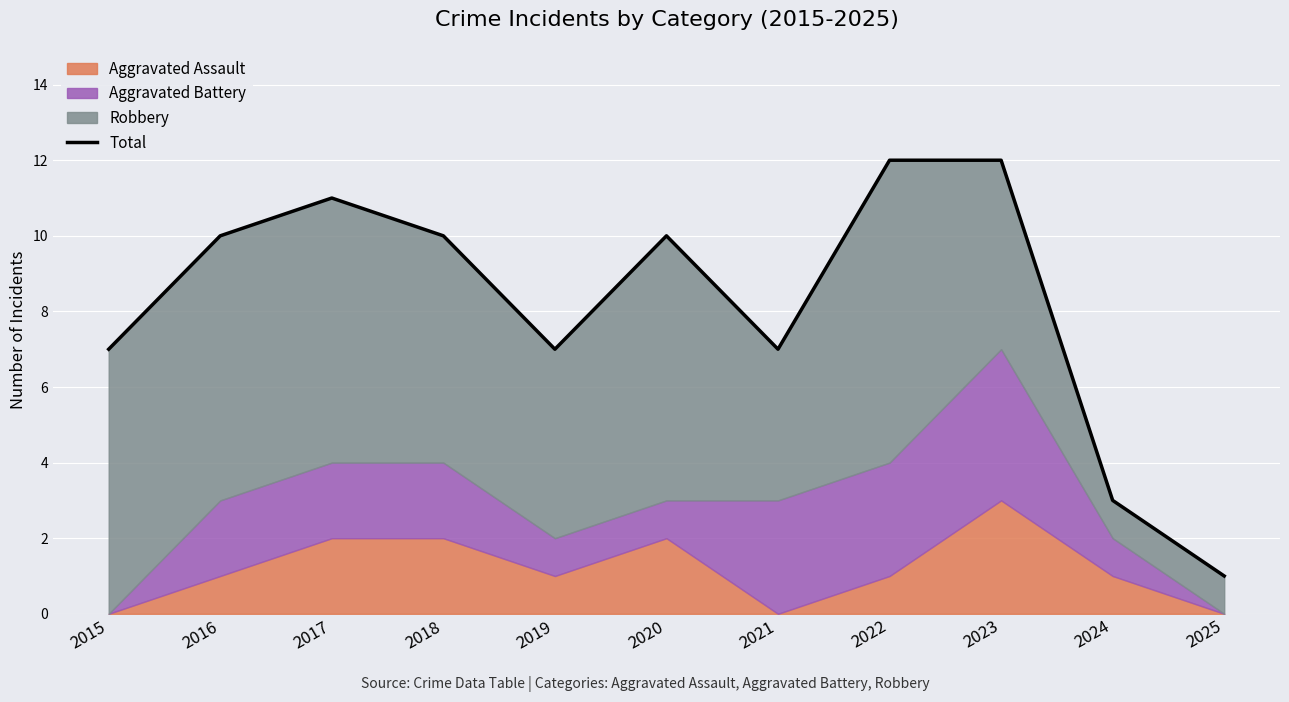

Rank the categories by value from highest to lowest.

2022, 2023, 2017, 2016, 2018, 2020, 2015, 2019, 2021, 2024, 2025